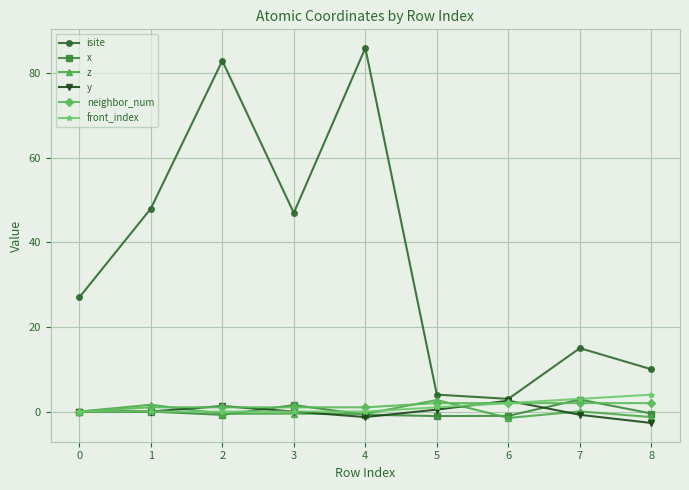

Is the value of x at 5 greater than the value of isite at 7?

No